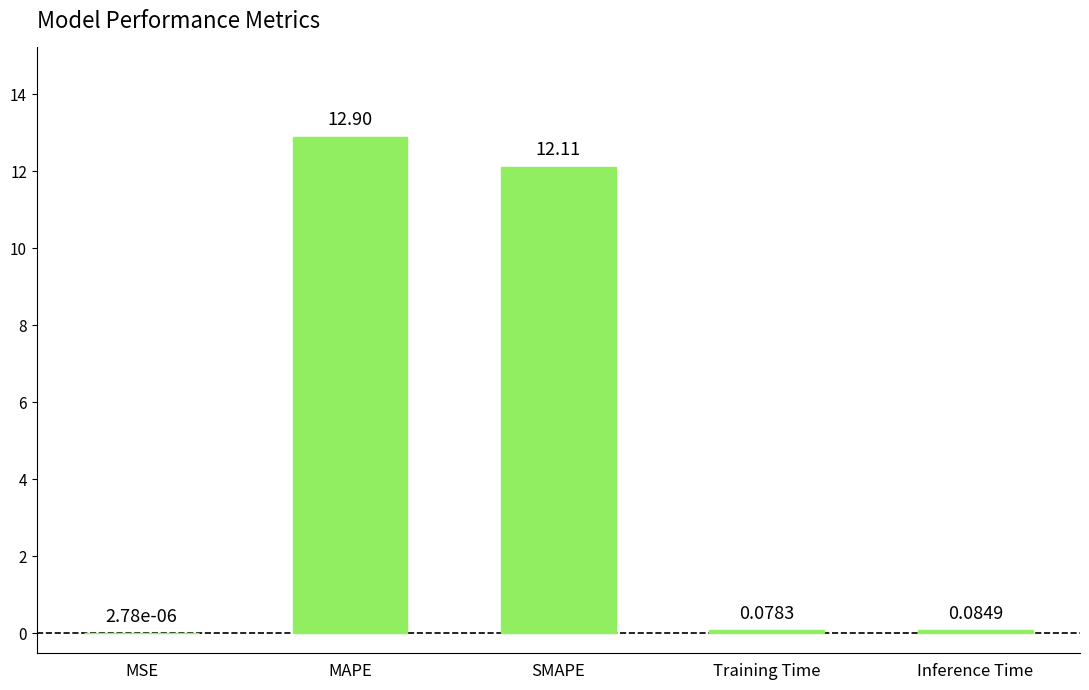

What is the sum of all values?

25.2